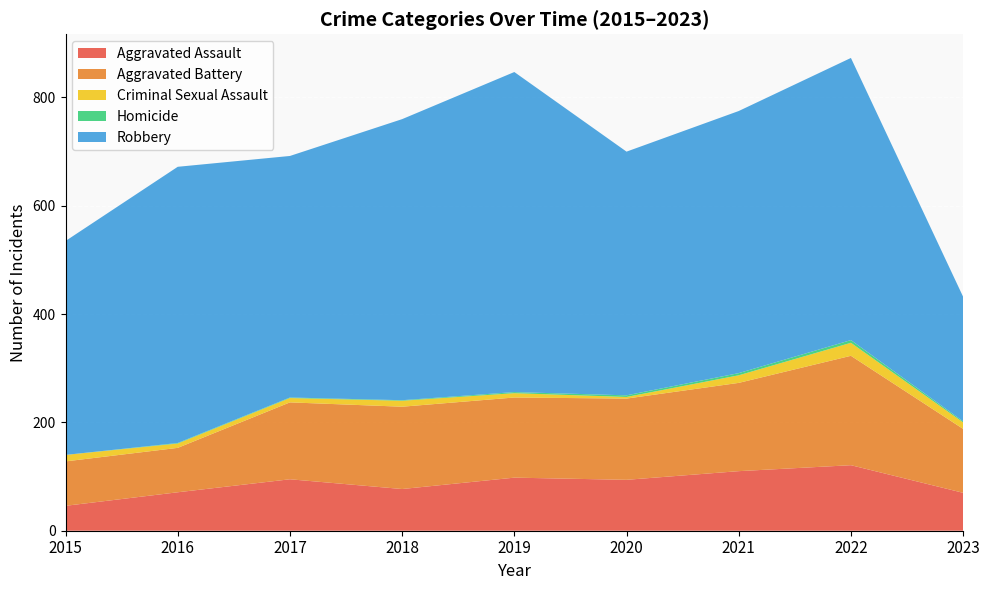

Reading left to right, extract all data points from this chart.

Aggravated Assault: 46	71	95	77	98	94	110	121	70
Aggravated Battery: 82	82	142	152	148	150	163	202	118
Criminal Sexual Assault: 12	8	8	11	8	3	14	24	12
Homicide: 0	1	1	1	2	3	4	5	2
Robbery: 395	510	446	519	591	450	484	521	230